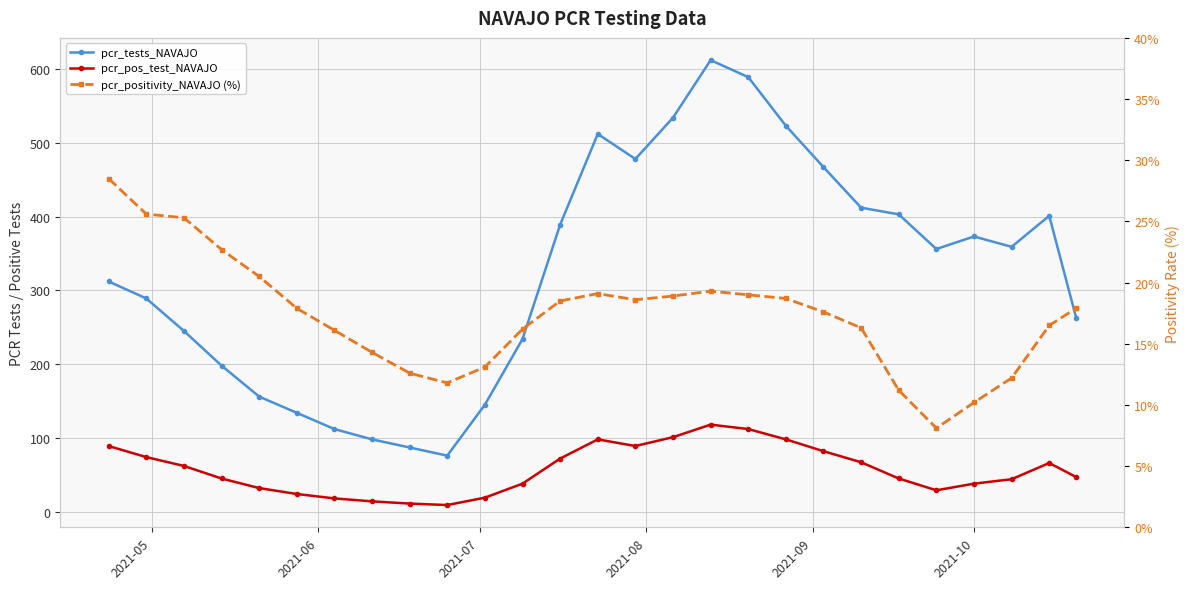

True or false: pcr_pos_test_NAVAJO has a value of 52.2 at 13.

False